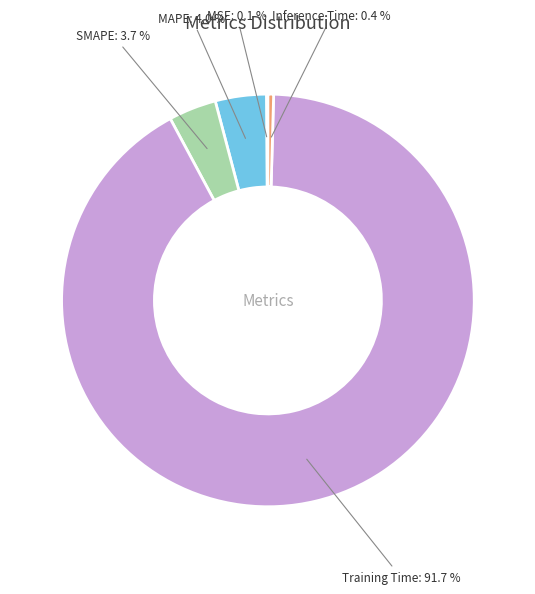

Combined, do SMAPE and MAPE account for over 50%?

No